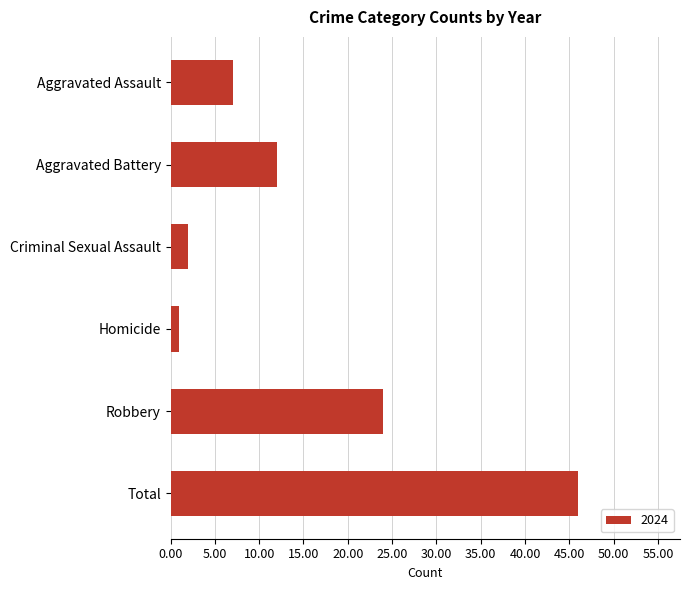

What position from the top is Criminal Sexual Assault?

3